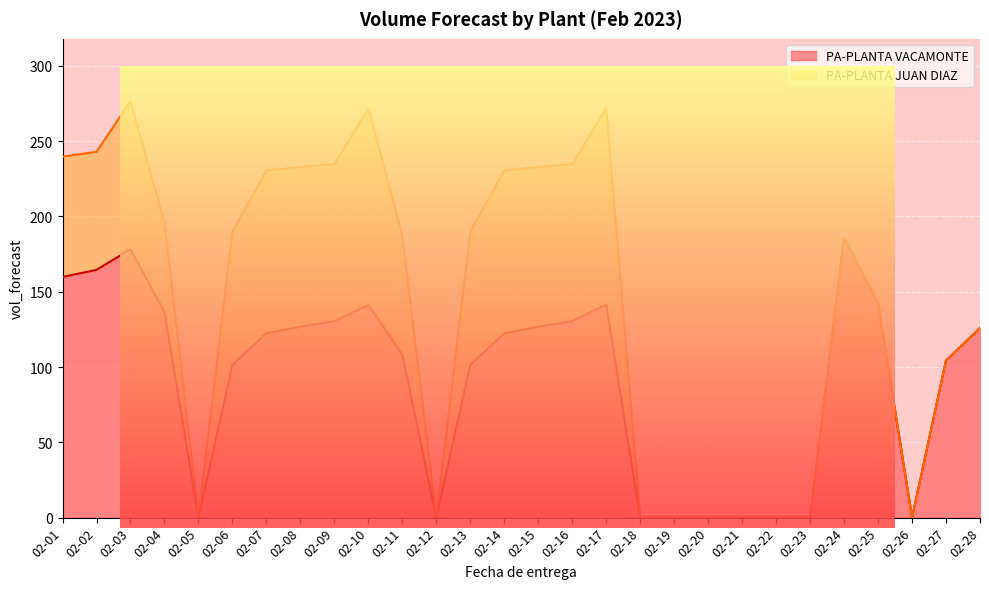

What is the ratio of the value at 02-28 to the value at 02-06?

1.2